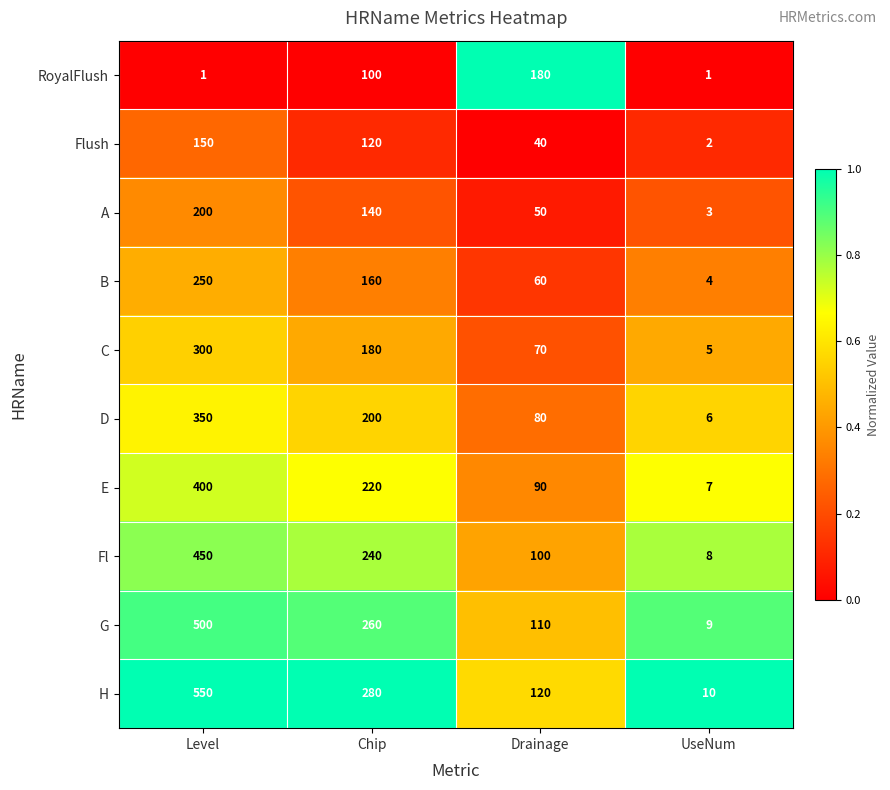

Read the B value at Drainage.

60